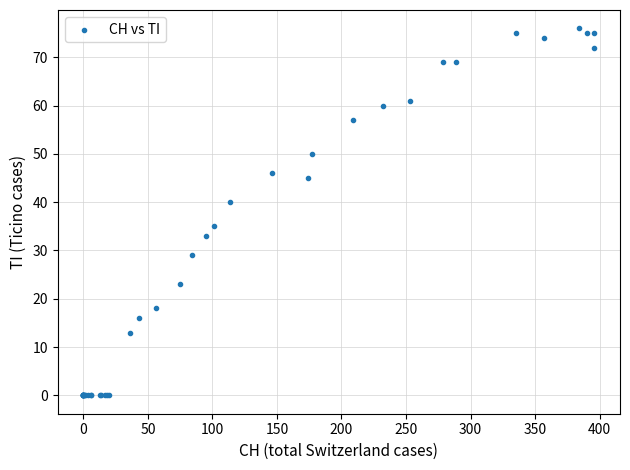

What Y value in the scatter plot is closest to 38?

40